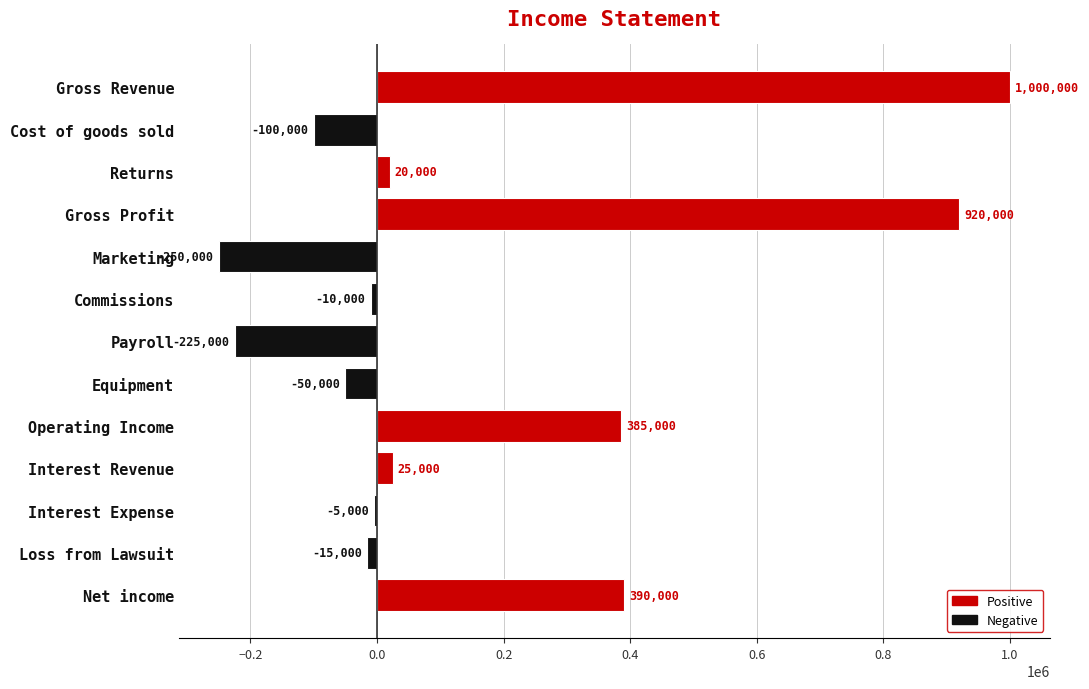

Rank the categories by value from highest to lowest.

Gross Revenue, Gross Profit, Net income, Operating Income, Interest Revenue, Returns, Interest Expense, Commissions, Loss from Lawsuit, Equipment, Cost of goods sold, Payroll, Marketing